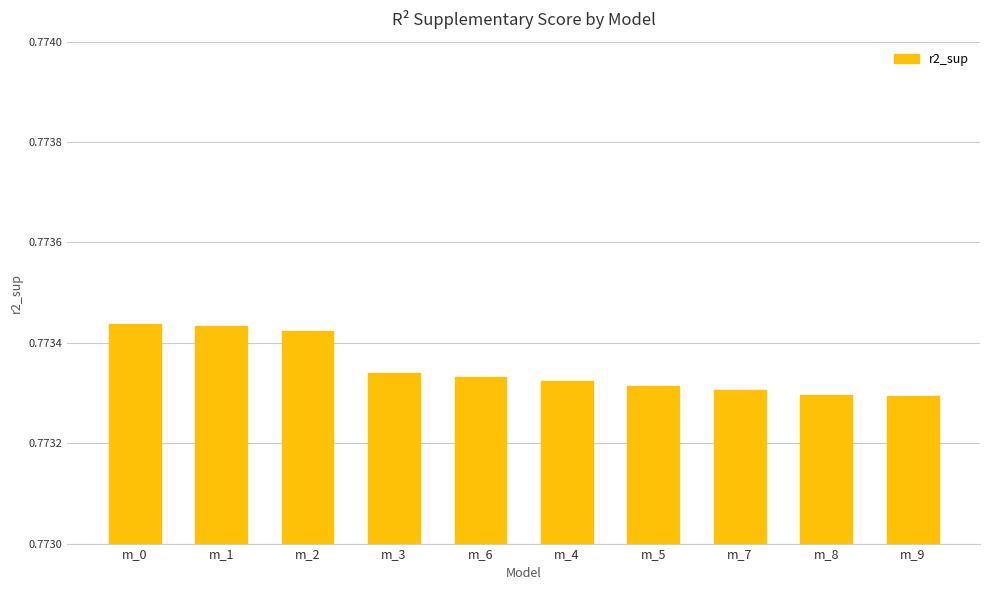

Count the values in the range 0 to 1.

10